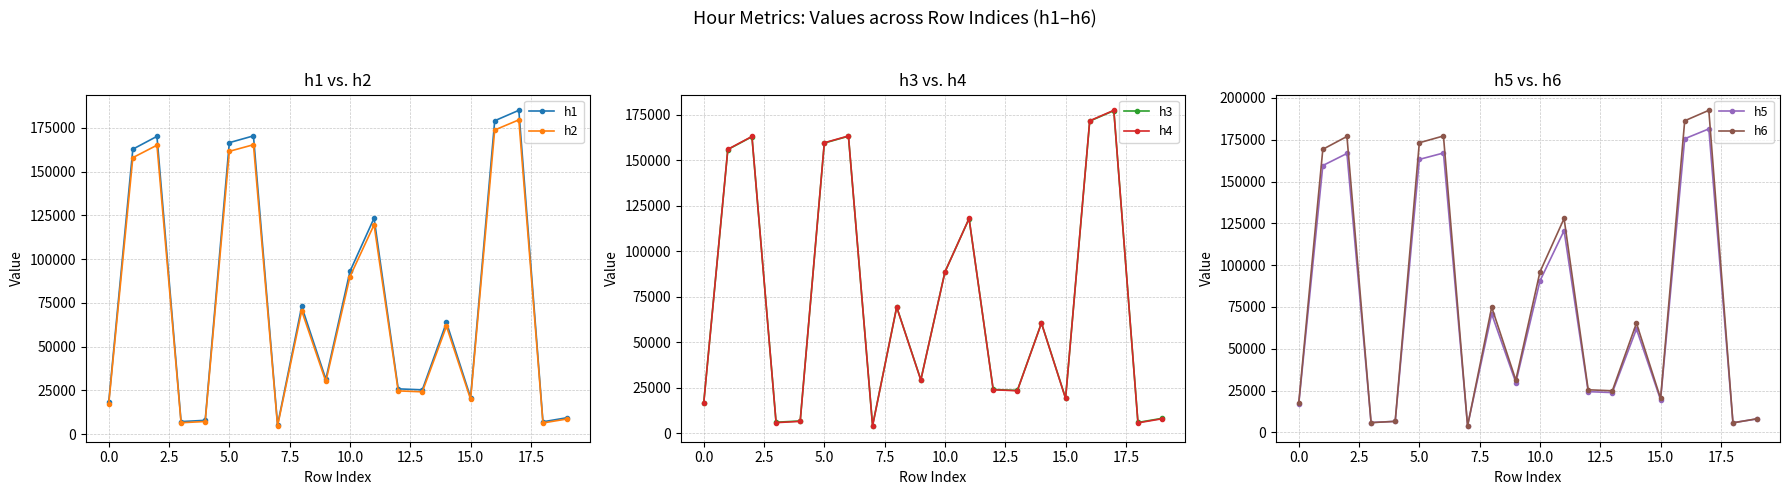

What is the spread (max minus min) of values at 15?

1746.1